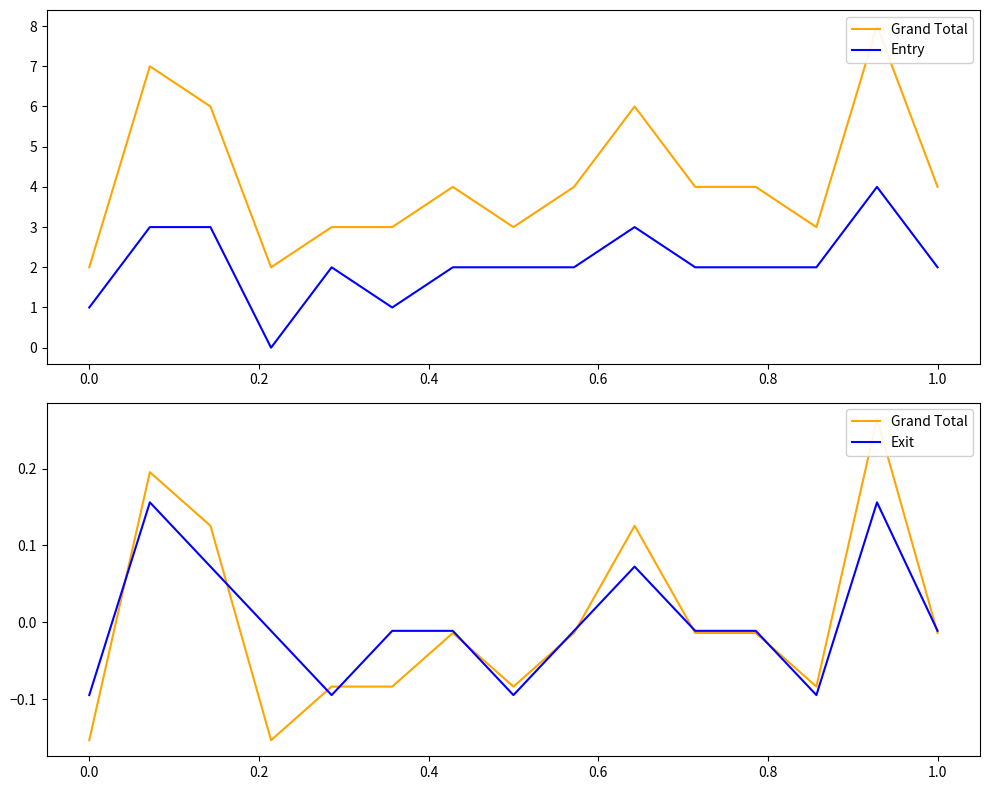

True or false: Entry and Grand Total cross at least once.

False